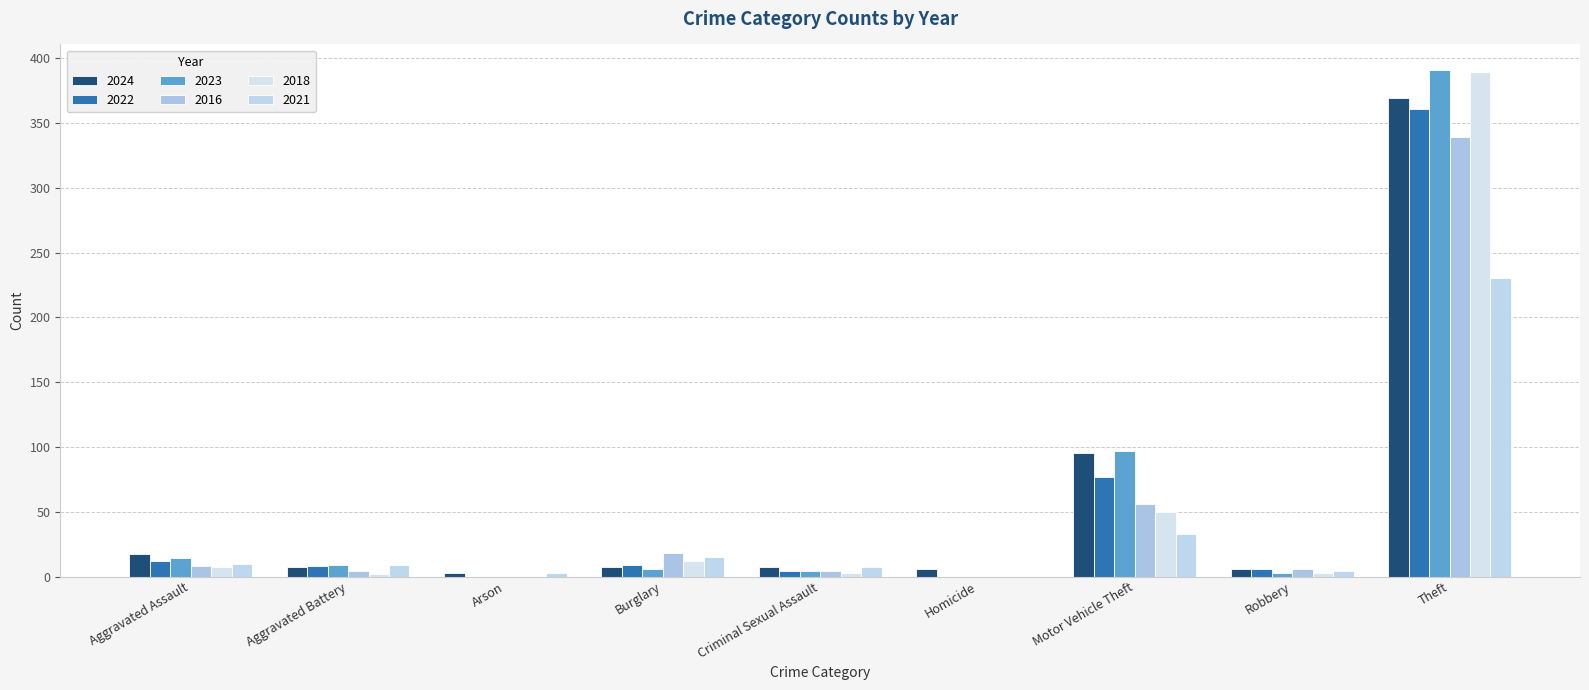

True or false: 2021 has a value of 15 at Burglary.

True